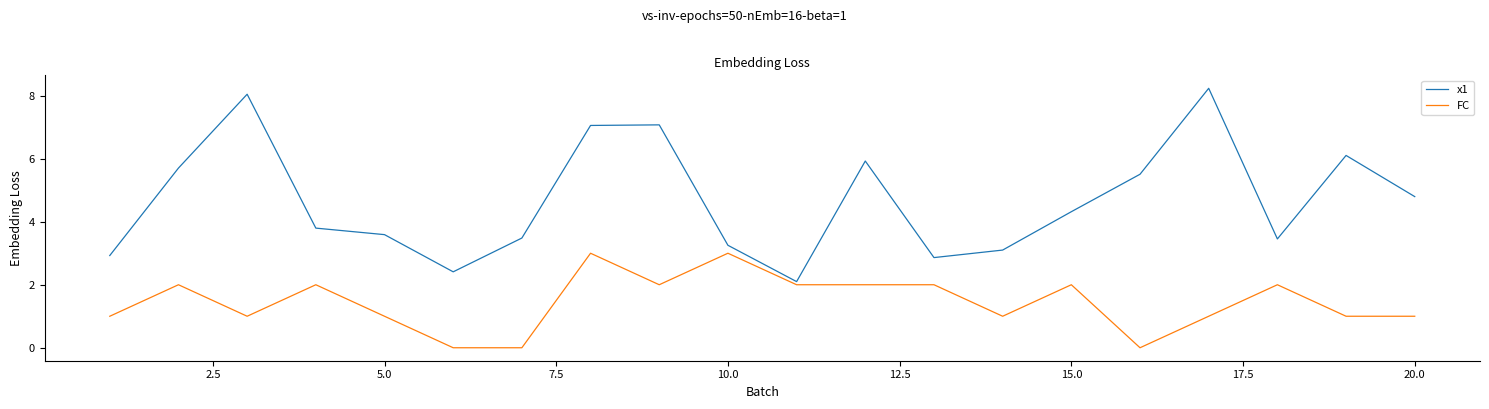

Which series has the widest spread of values?

x1